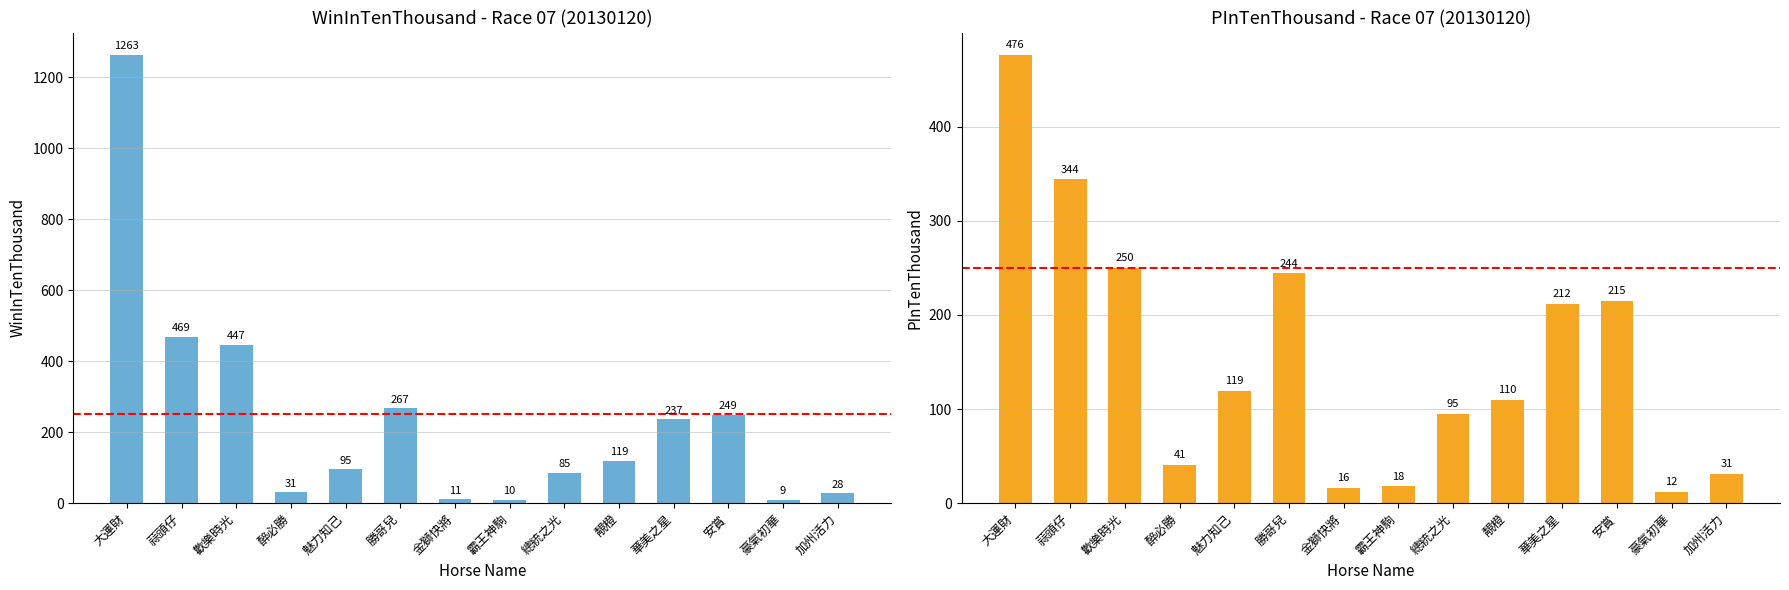

How many categories are shown in the chart?

14